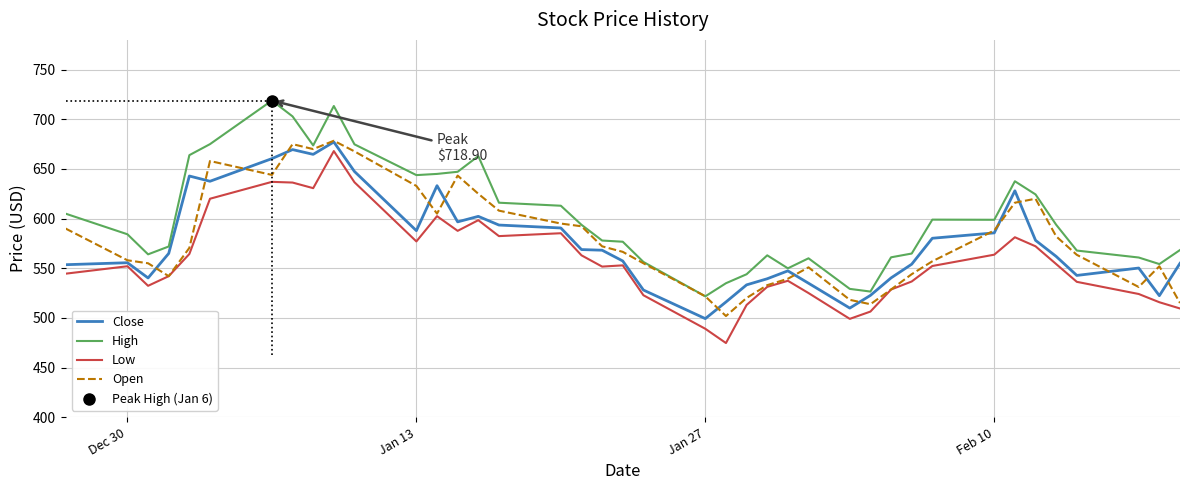

Which series has the largest range (max minus min)?

High